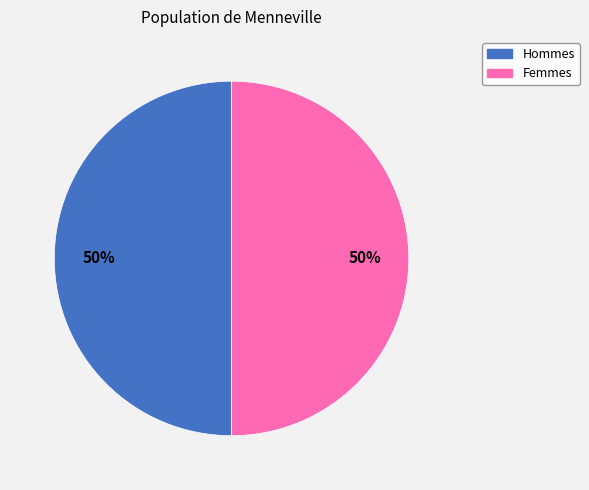

To the nearest percent, what is the average slice percentage?

50%